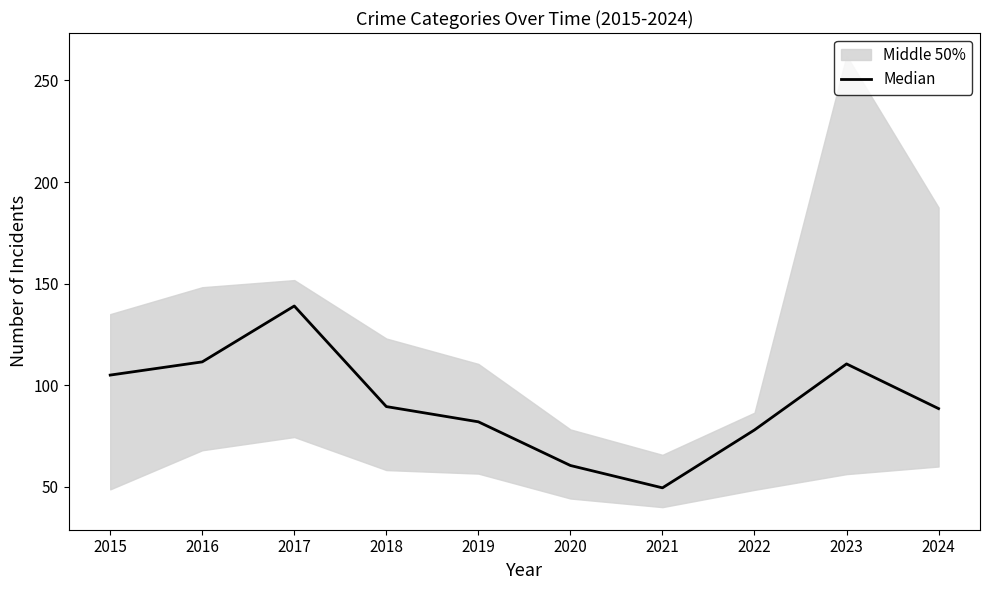

What is the change in value from 2015 to 2018?

-15.5